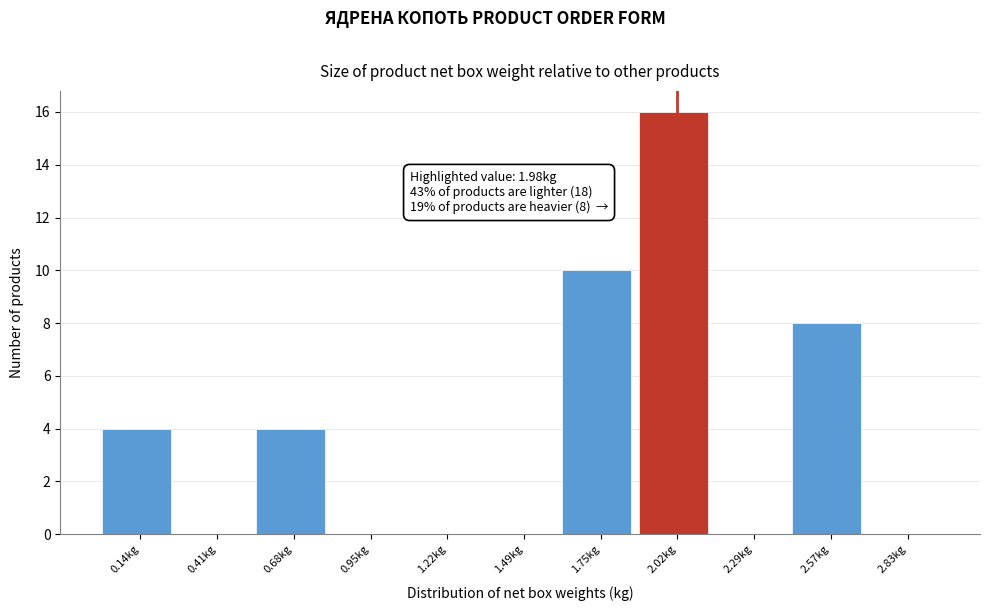

Which range on the x-axis has the tallest bar?

1.89 to 2.16